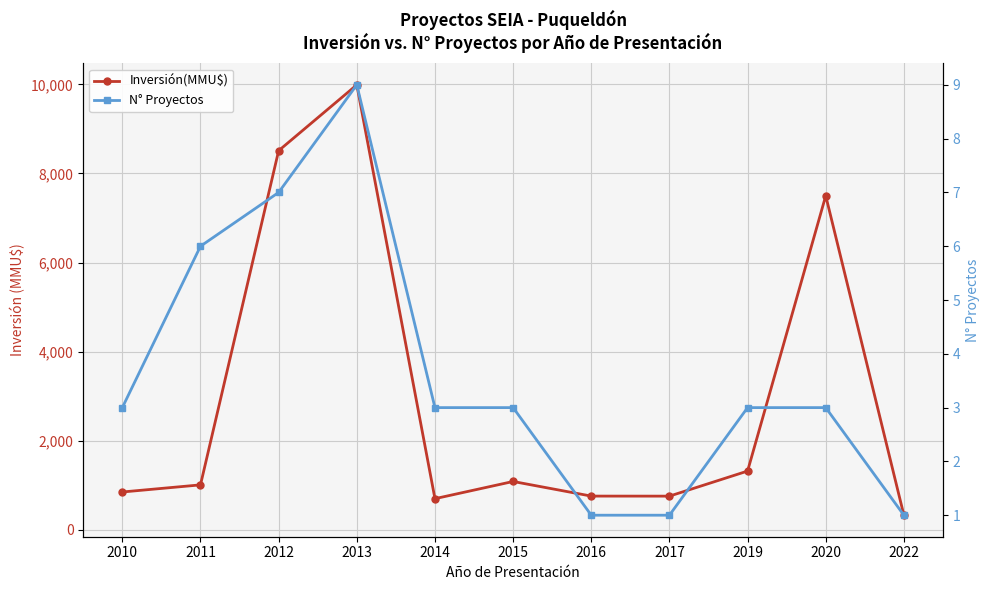

Is the value of Inversión(MMU$) at 2012 greater than the value of N° Proyectos at 2012?

Yes